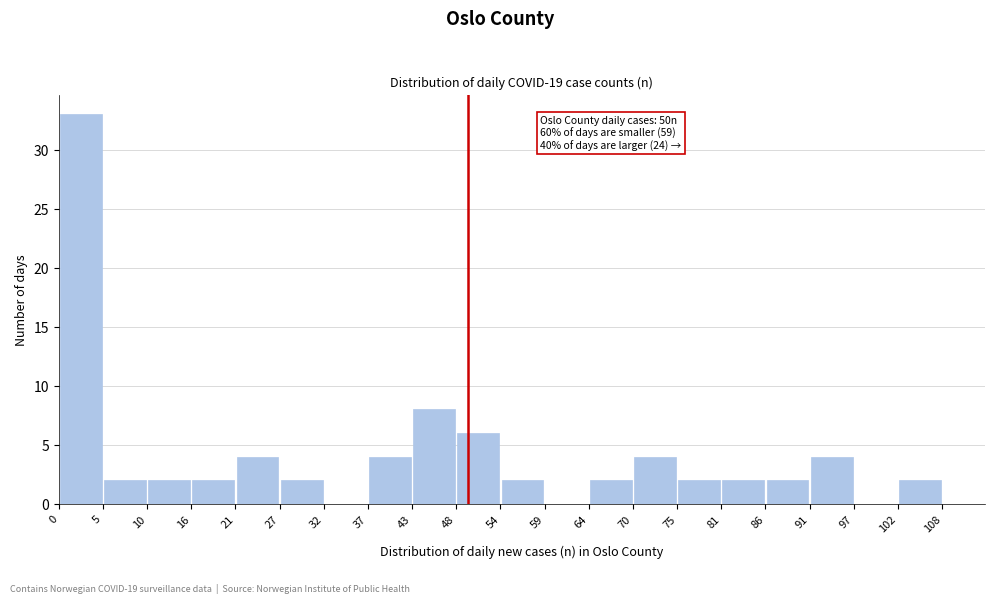

Over which range of the x-axis is the bar tallest?

0 to 5